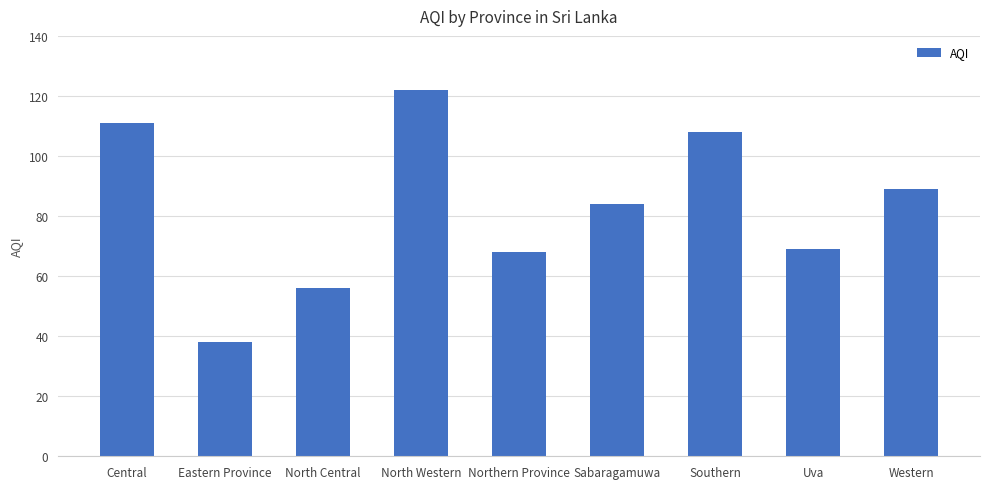

Reading left to right, what are all the values shown in this chart?

111	38	56	122	68	84	108	69	89